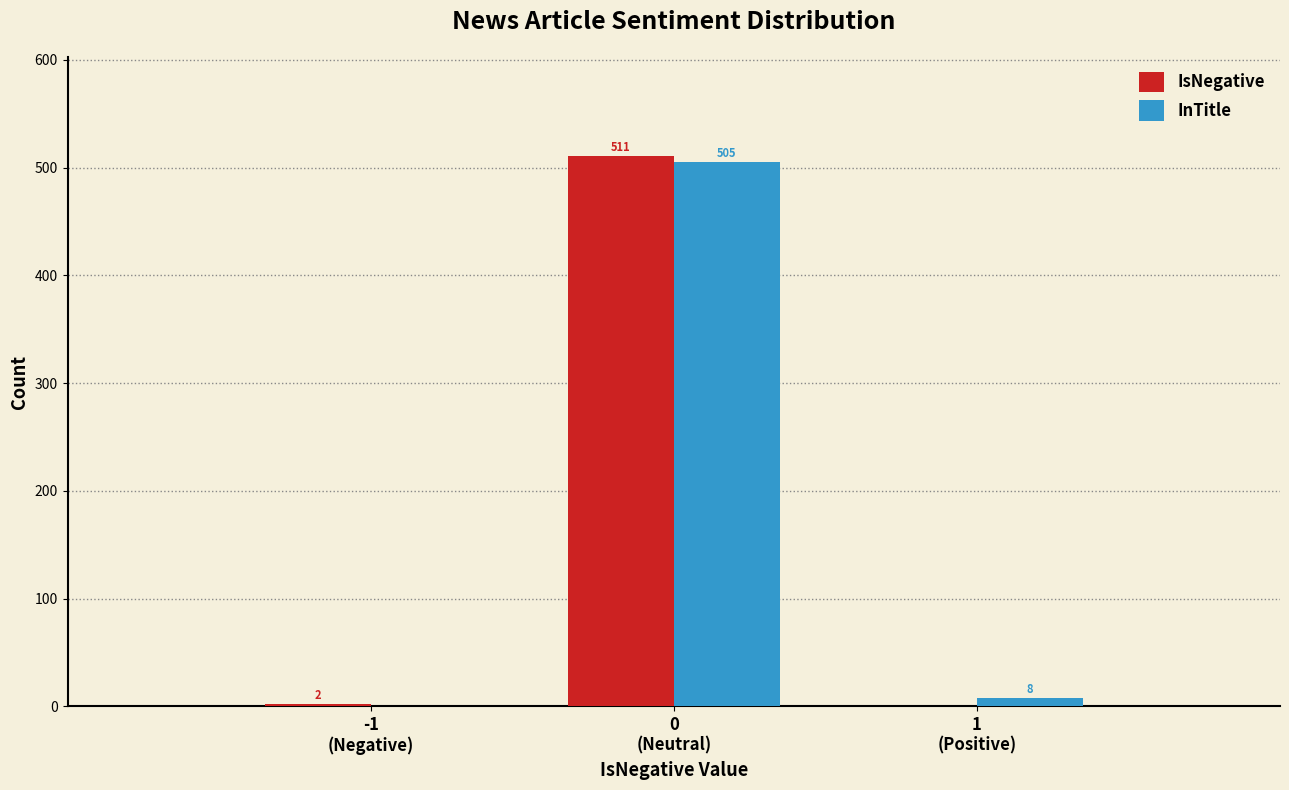

What is the maximum value for InTitle?

505